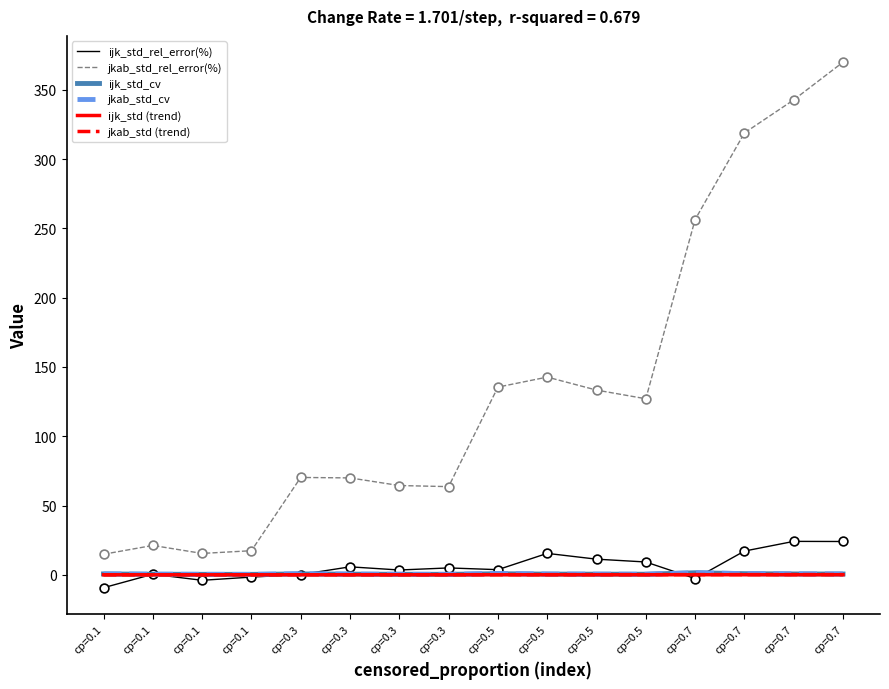

At which category is the sum across all series the highest?

cp=0.7